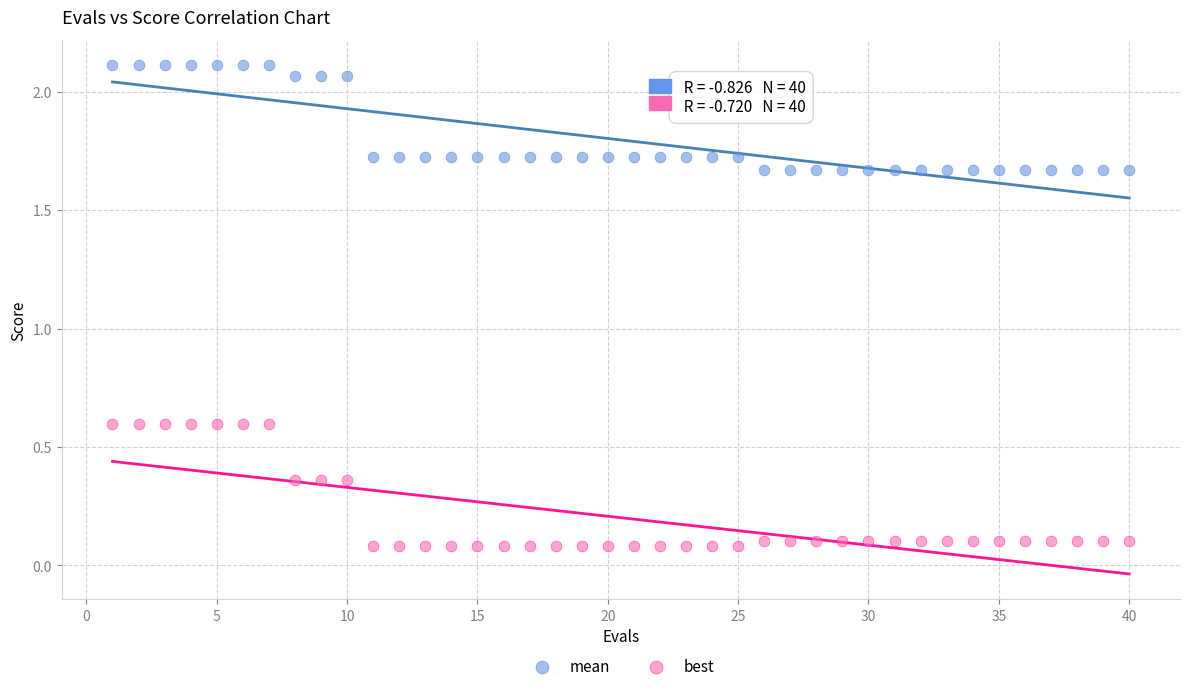

Which series has the largest Y range (max minus min)?

best